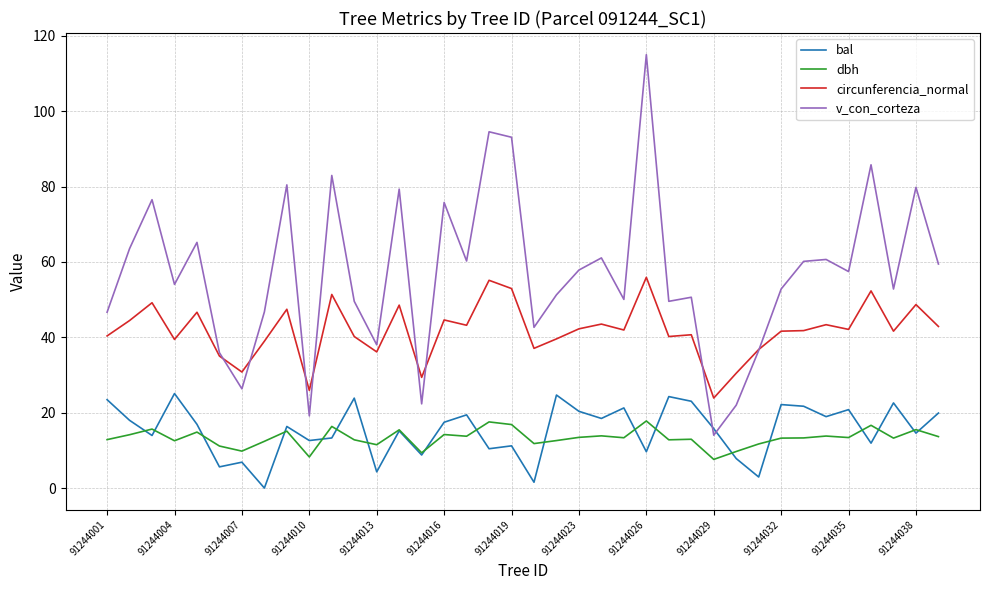

Which series has the widest spread of values?

v_con_corteza